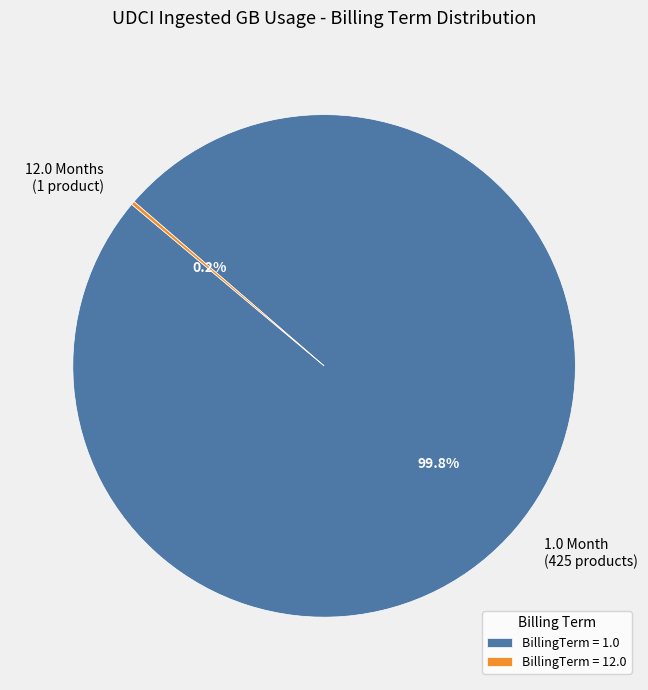

Is there a majority slice in this chart?

Yes